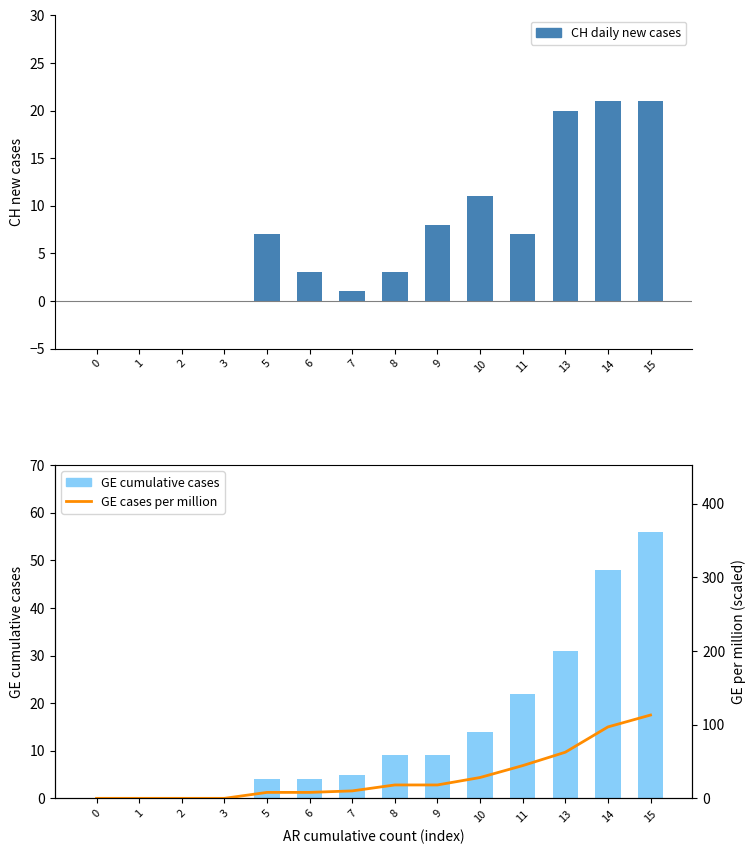

What is the difference between the CH daily new cases values at 15 and 1?

21